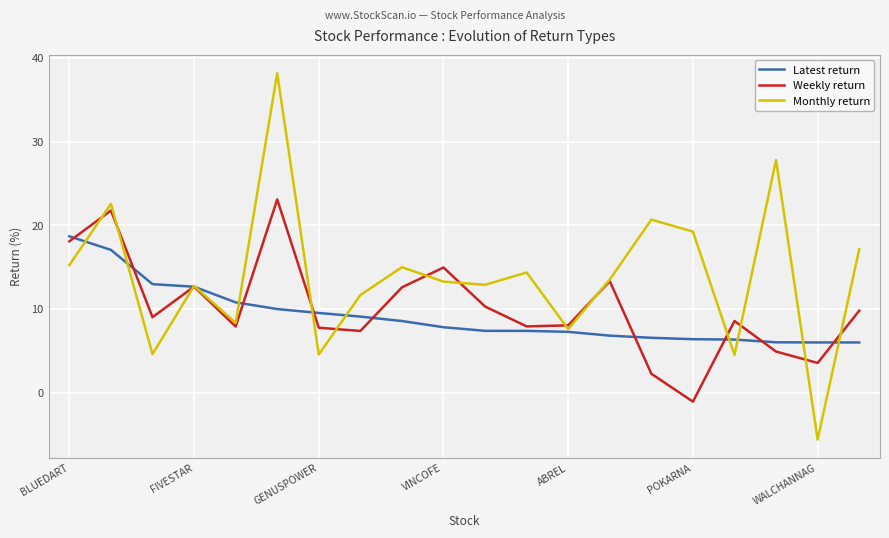

How many distinct data groups are displayed?

3